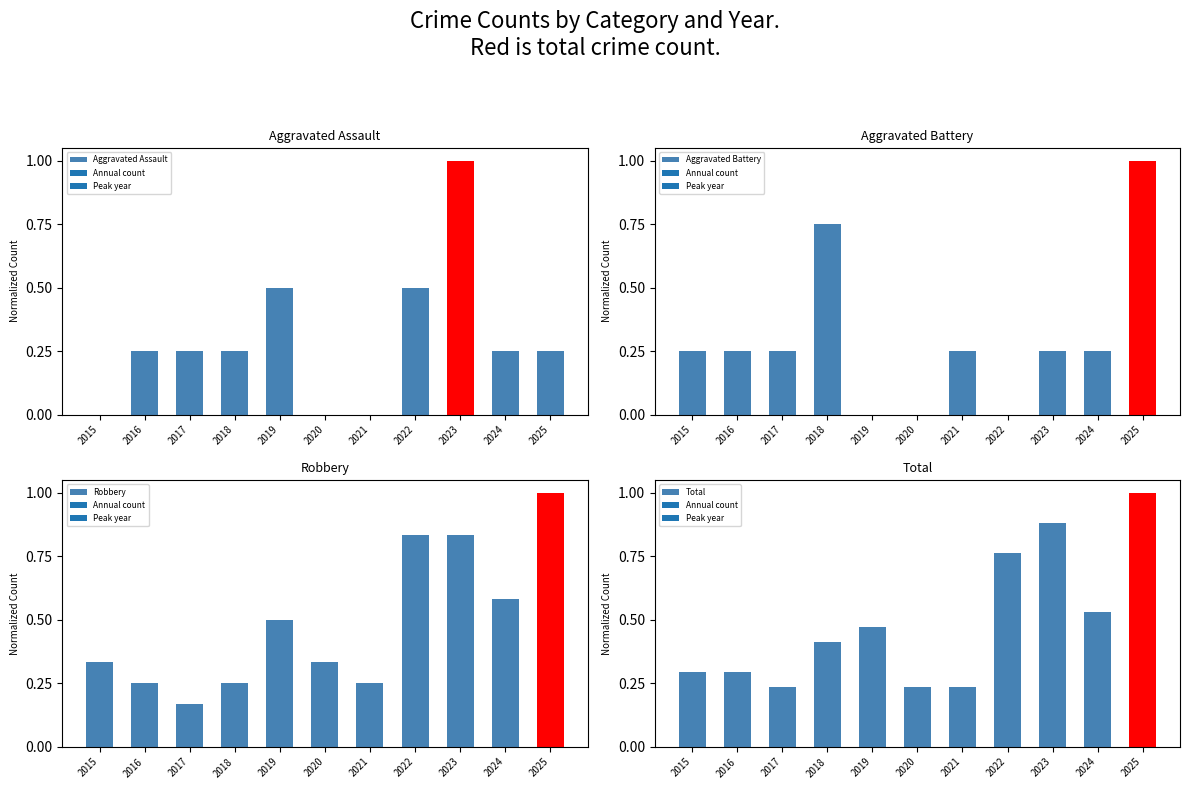

Rank the categories by Total value from highest to lowest.

2025, 2023, 2022, 2024, 2019, 2018, 2015, 2016, 2017, 2020, 2021